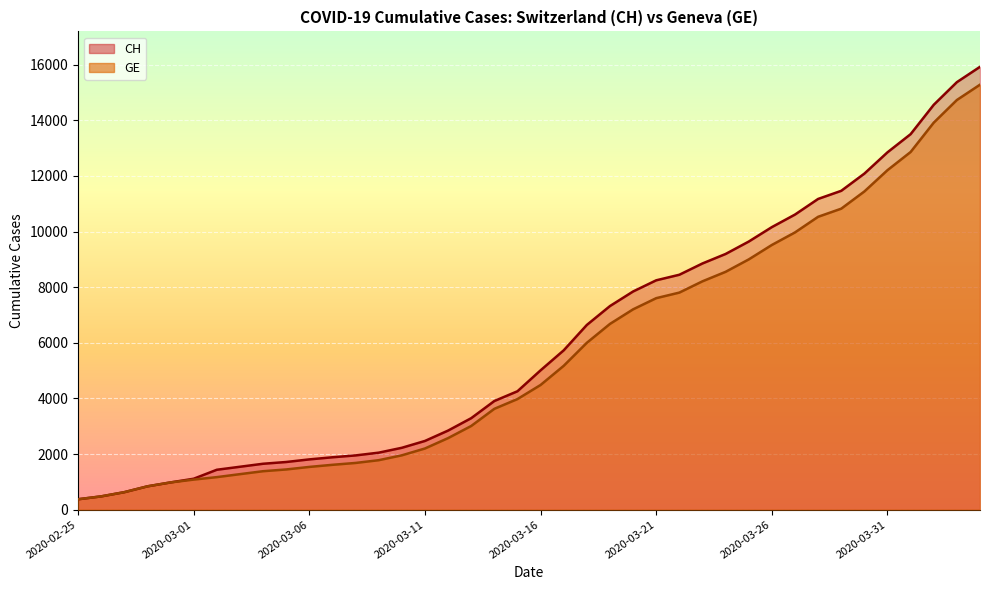

True or false: CH has more than 2 points higher than both neighbors.

False